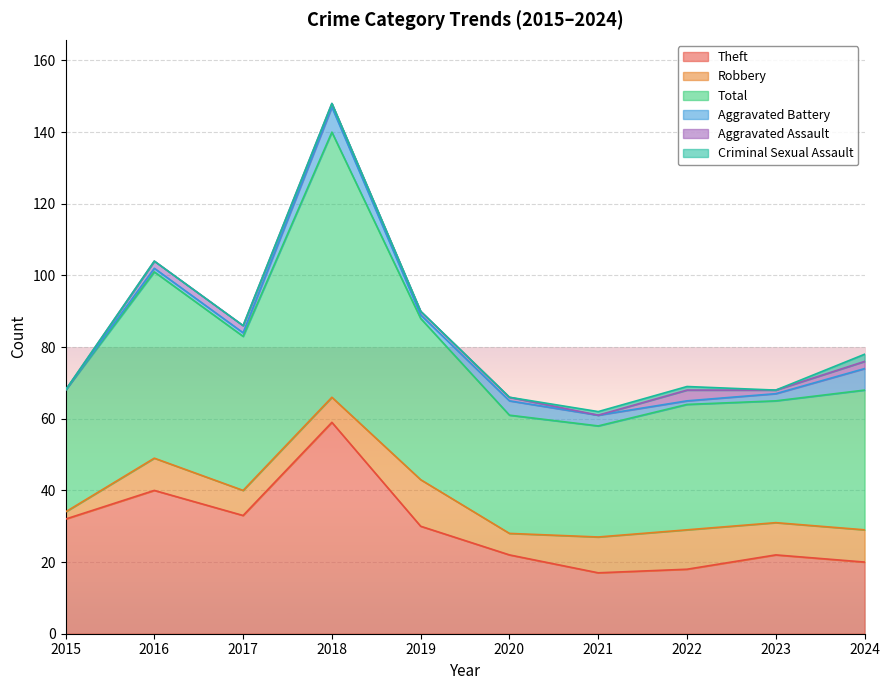

How many lines are shown in the chart?

6